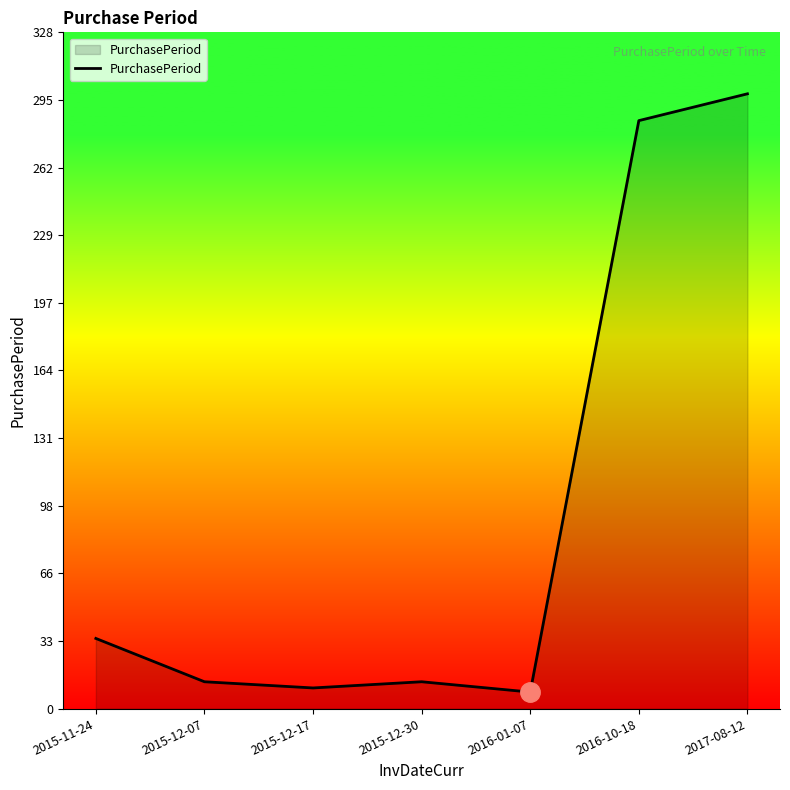

What position from the left is 2017-08-12?

7